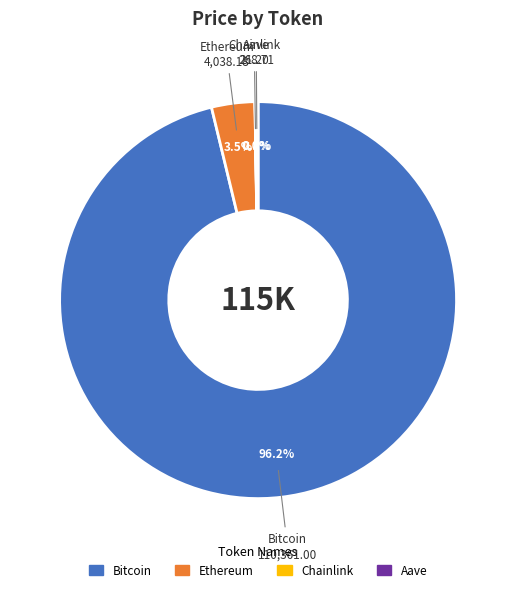

Which category has the biggest portion of the pie?

Bitcoin